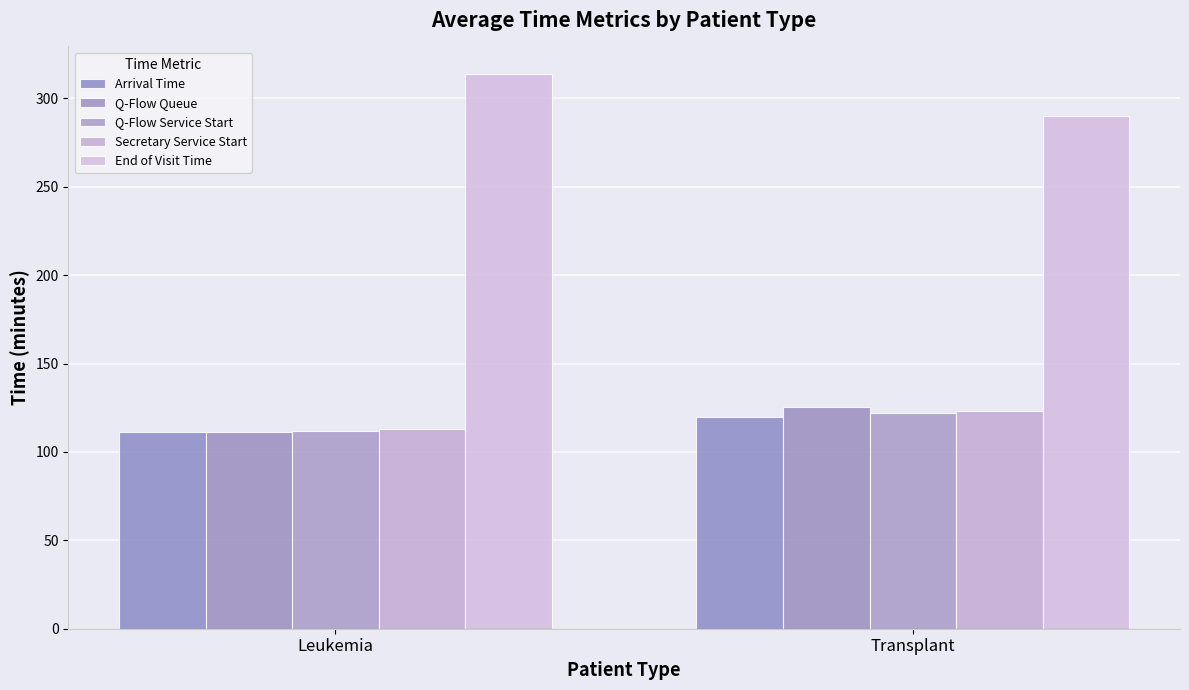

How many data points in Q-Flow Service Start are less than 122?

1